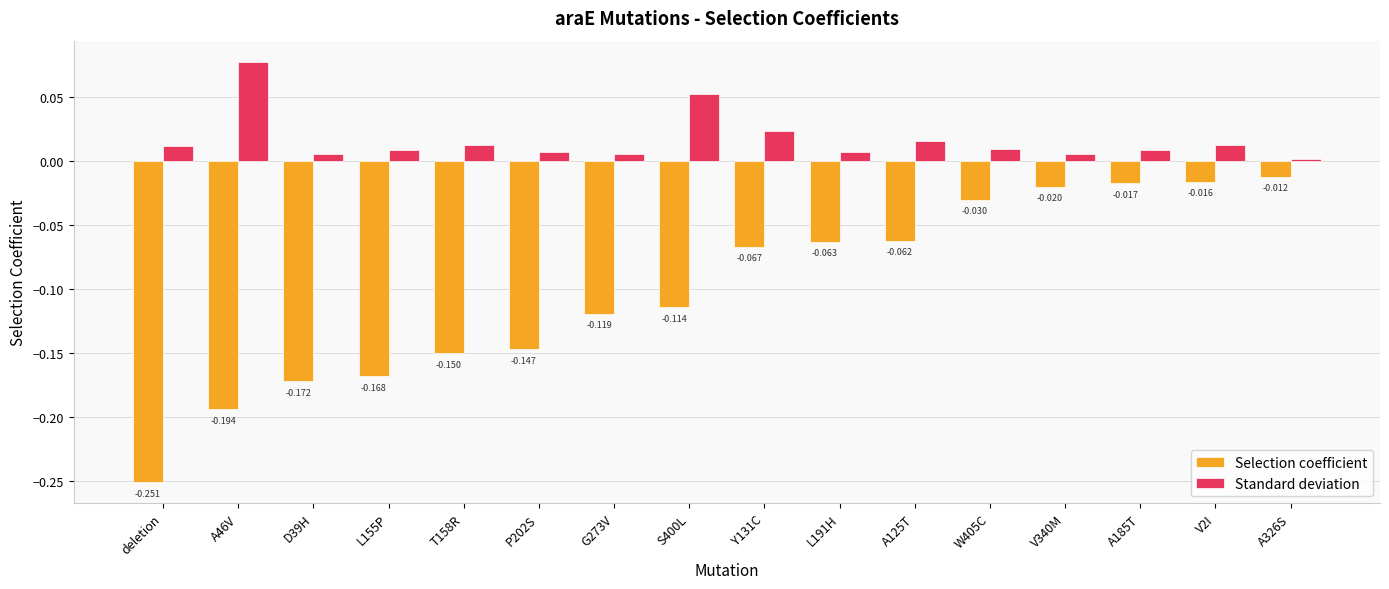

At which category does the chart reach its minimum across all series?

deletion